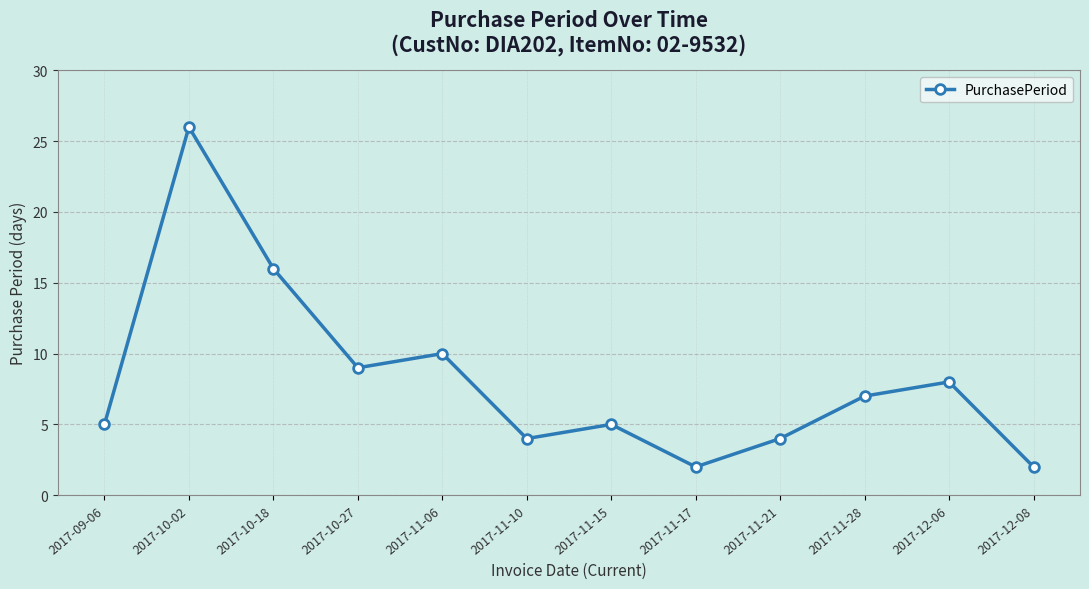

What is the difference between the second highest and second lowest values?

14